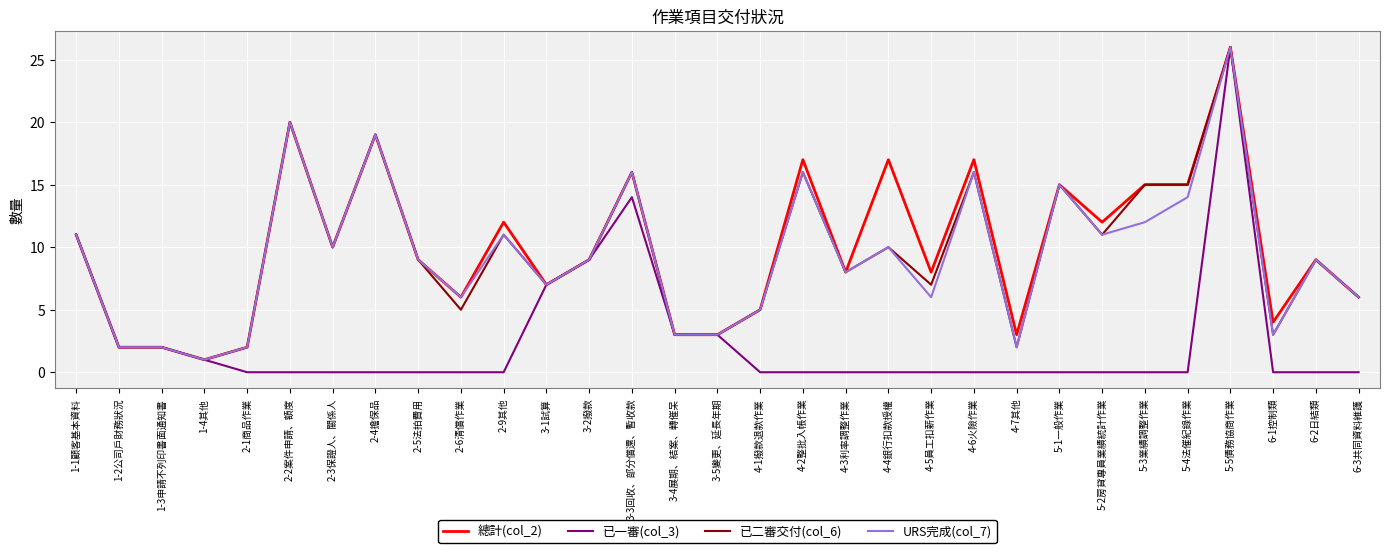

What position from the left is 1-4其他?

4